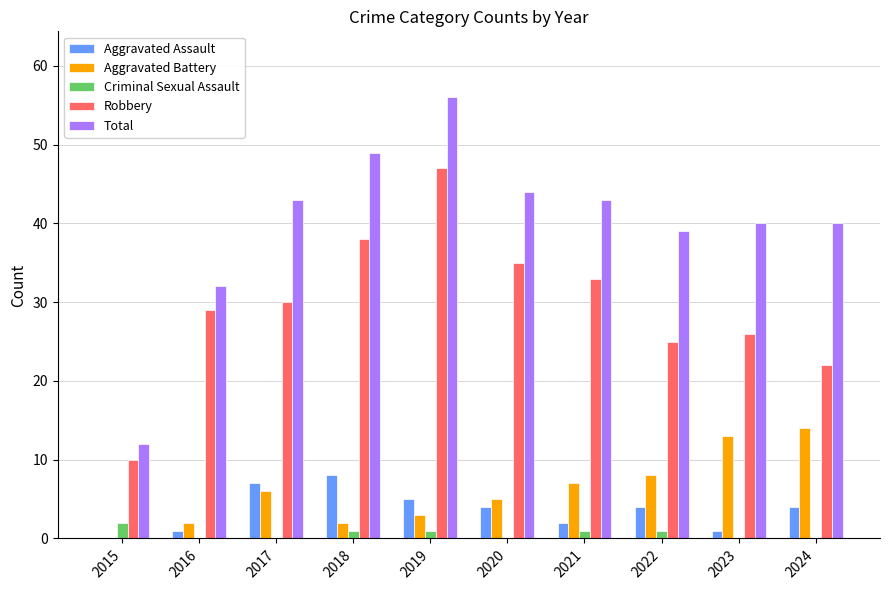

At which category does the chart reach its peak across all series?

2019